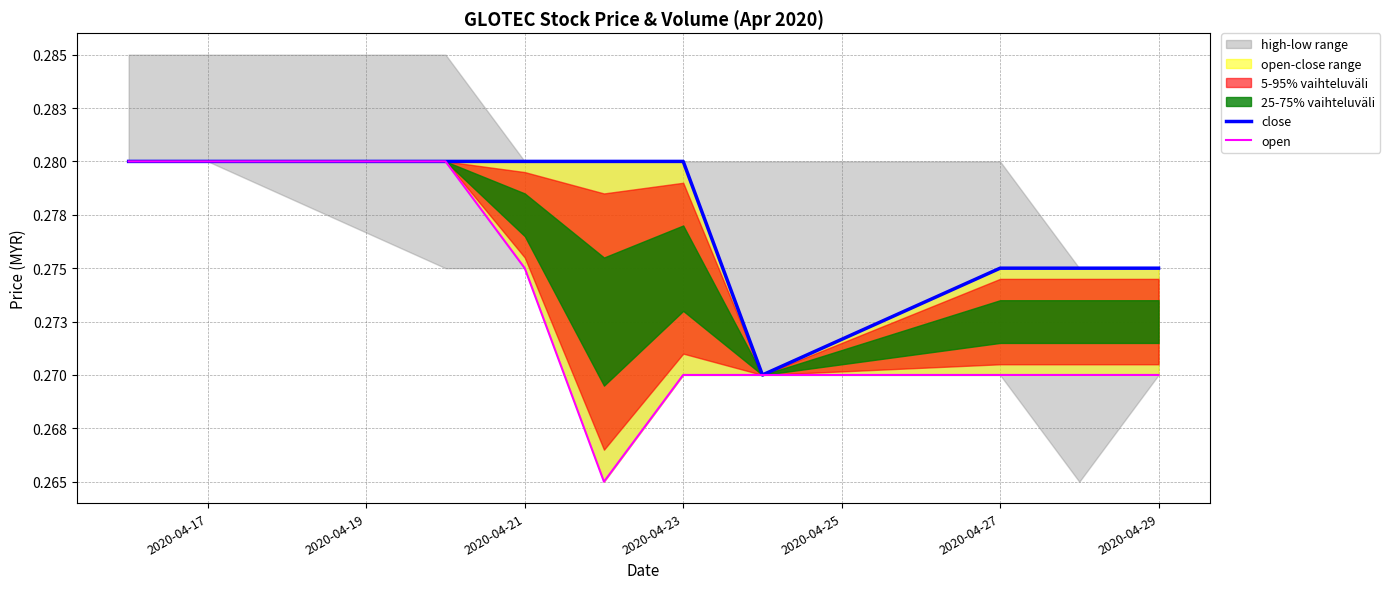

Does the chart display data point markers on the line(s)?

No